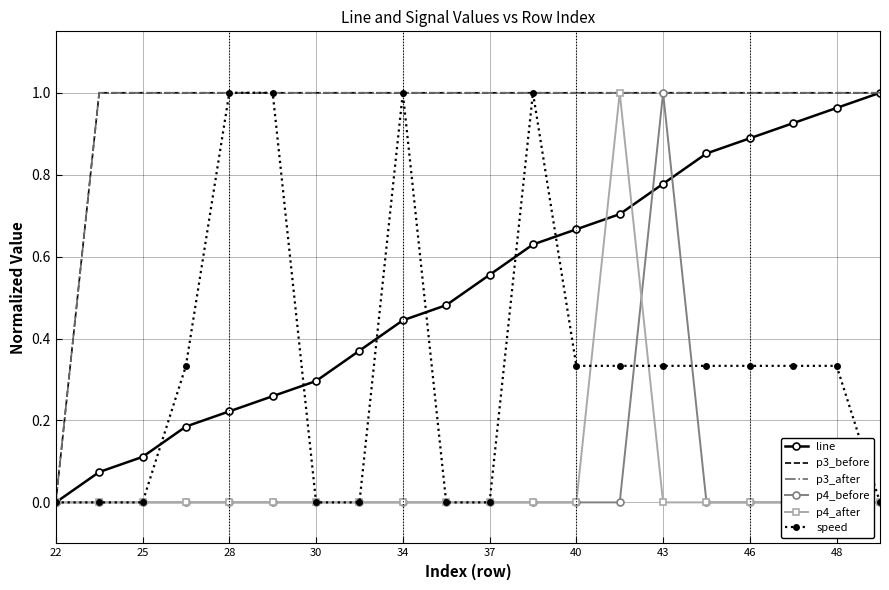

What is the value of the speed point at the 19th from the left?

0.3